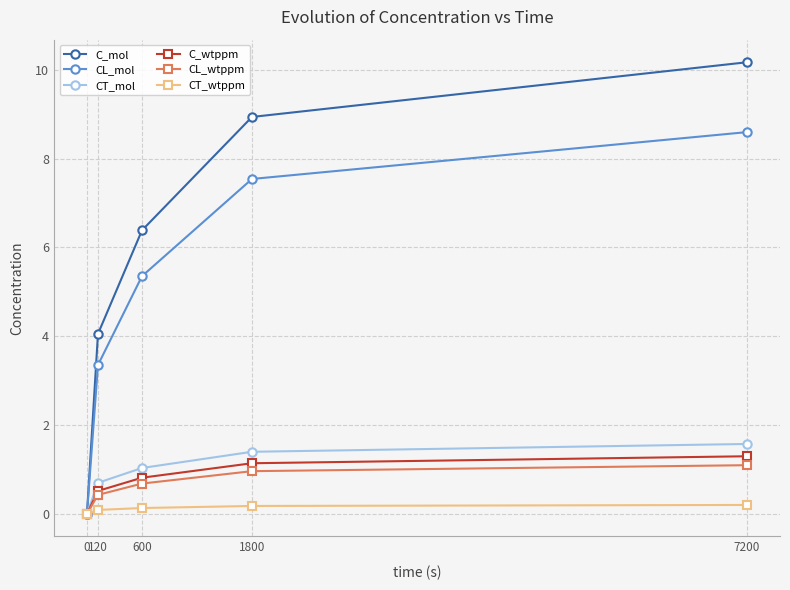

How many lines are shown in the chart?

6